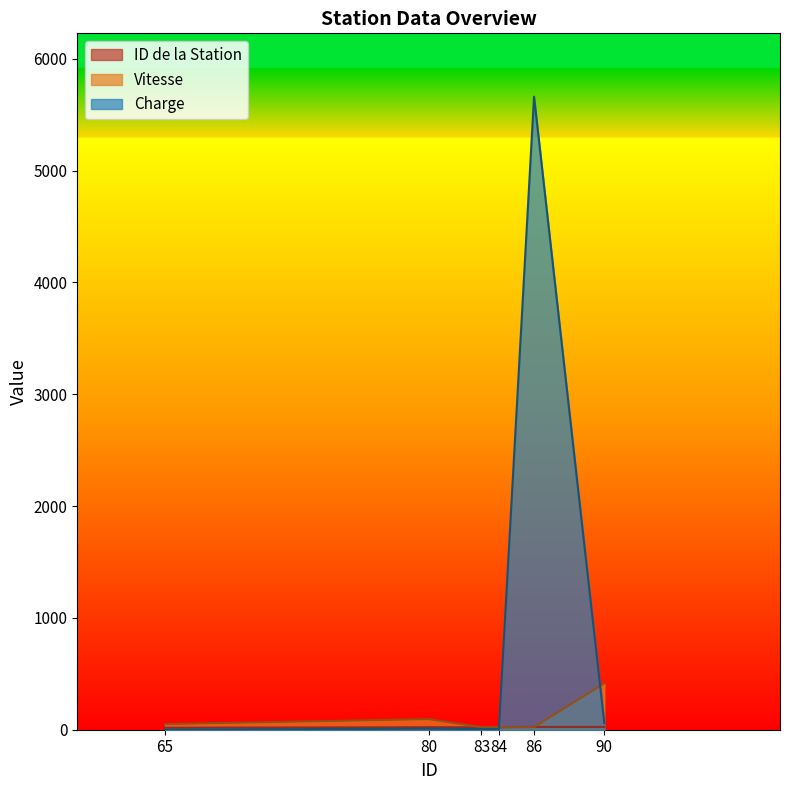

What is the difference between the second highest and second lowest values in the Vitesse series?

72